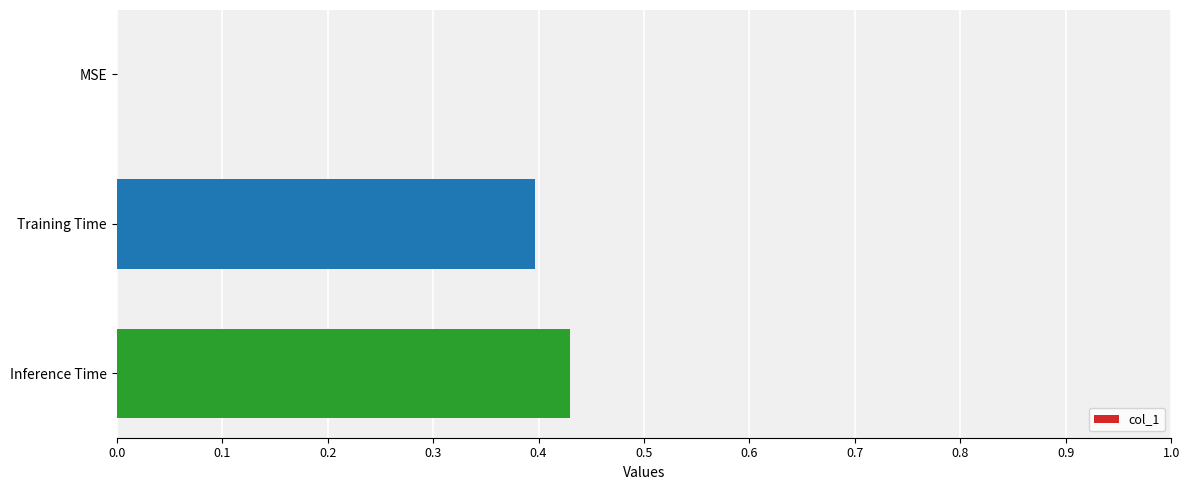

What is the change in value from MSE to Inference Time?

+0.4